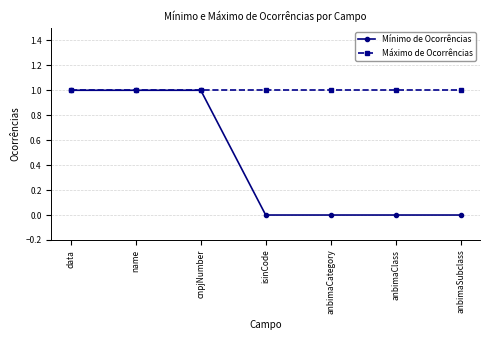

What is the total value across all series at cnpjNumber?

2